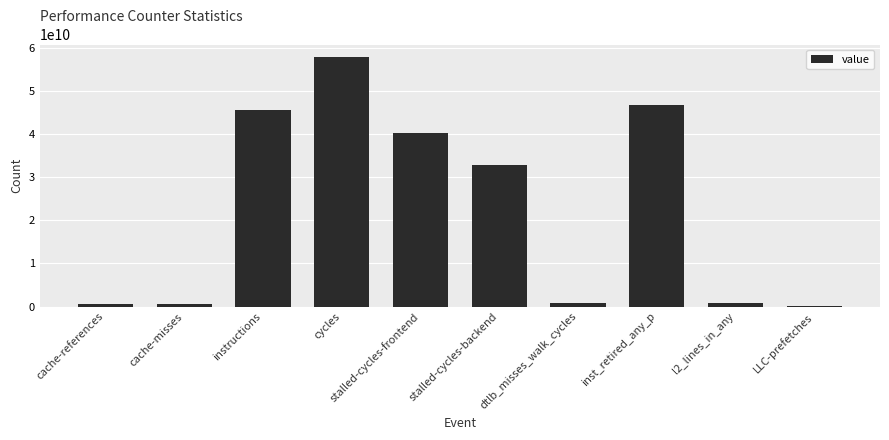

At which category does the chart reach its peak across all series?

cycles